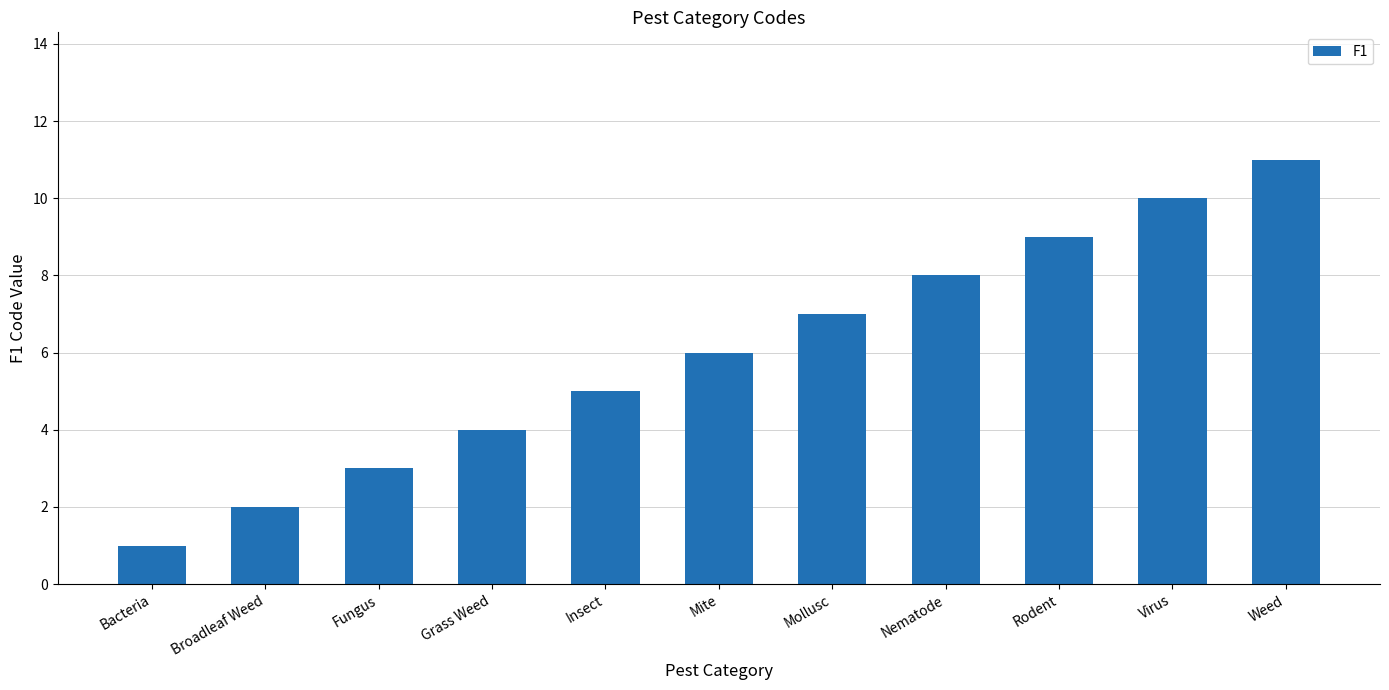

What is the greatest value displayed?

11